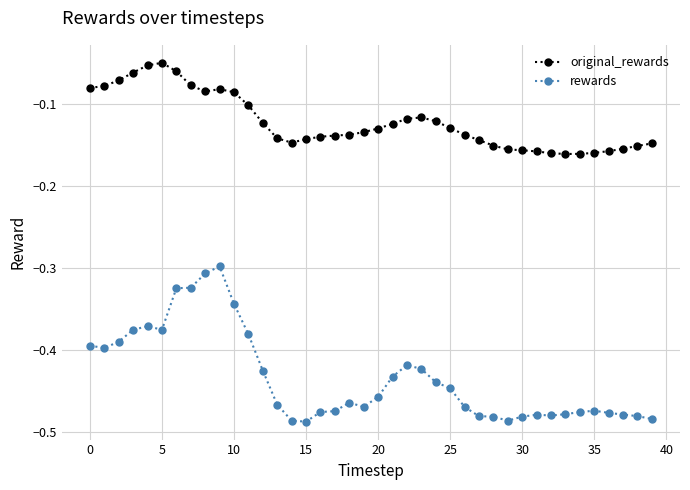

True or false: original_rewards and rewards cross at least once.

False